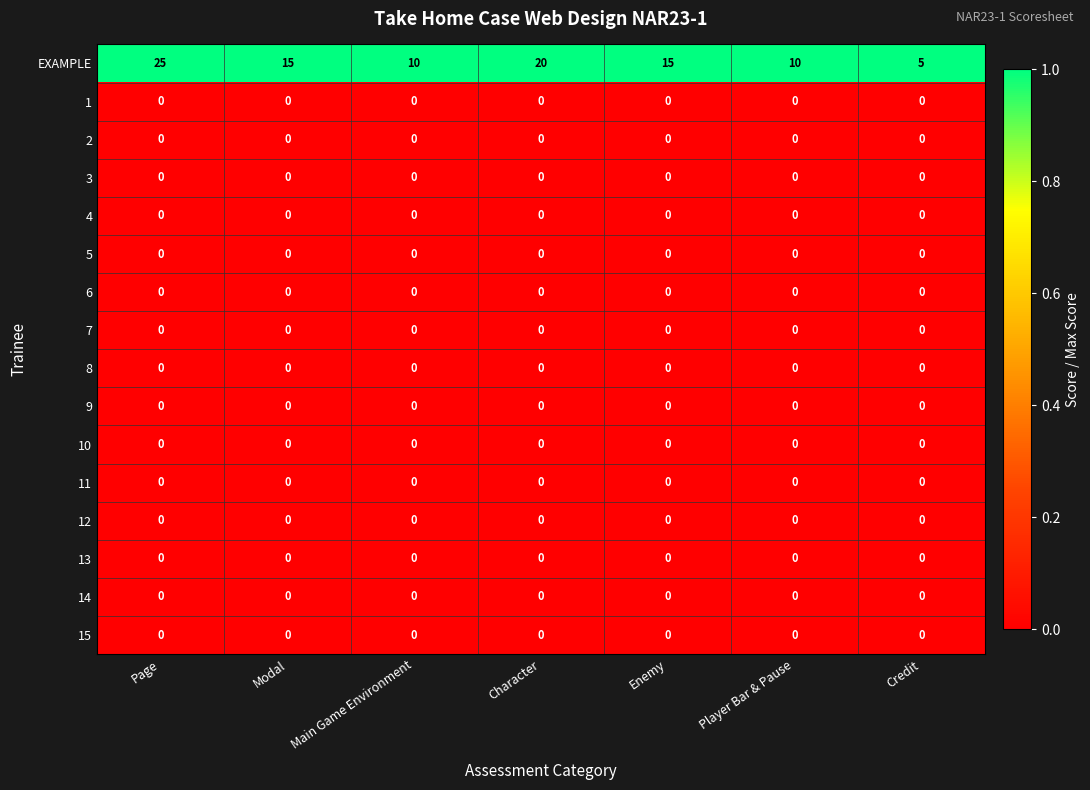

What is the total value across all series at Main Game Environment?

10